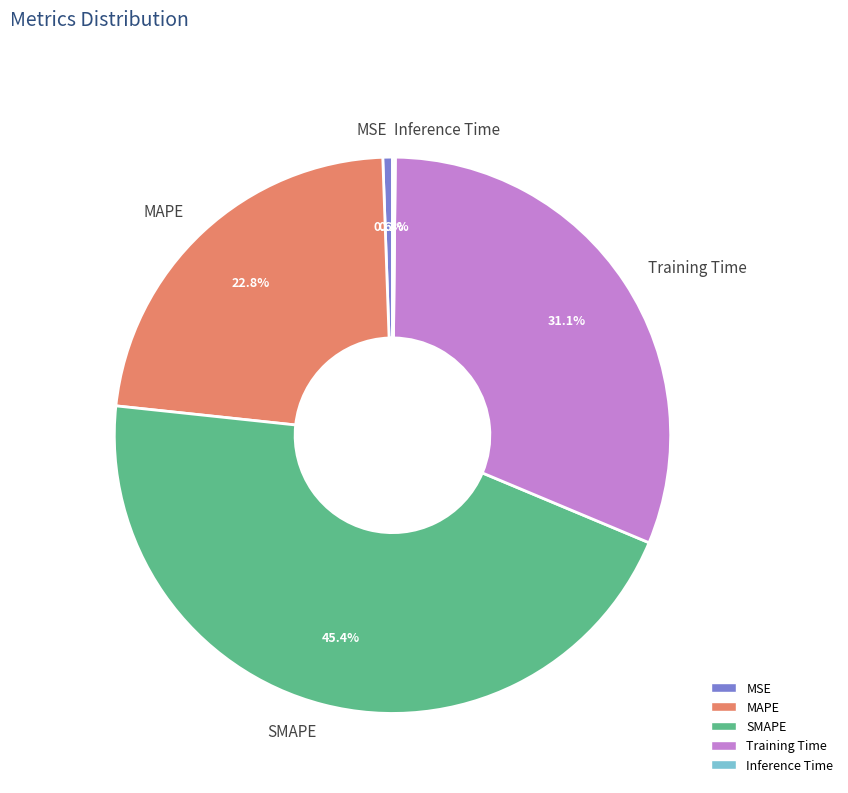

Does SMAPE account for over 50% of the chart?

No